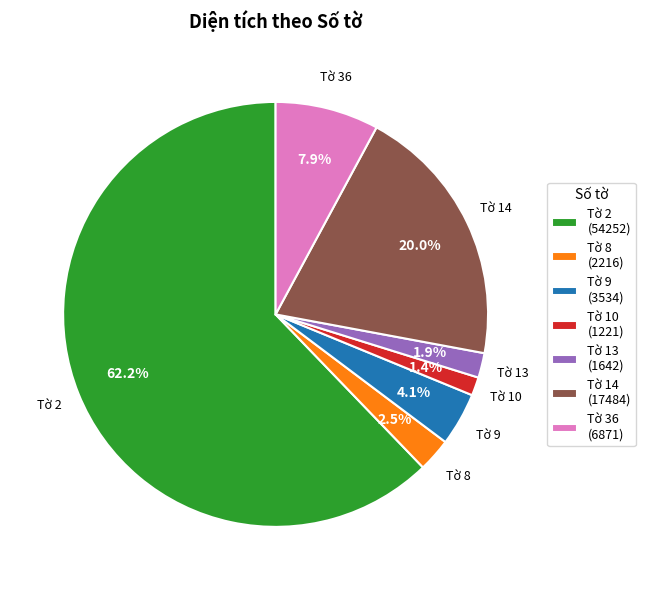

Which has a higher value, Tờ 8 or Tờ 2?

Tờ 2